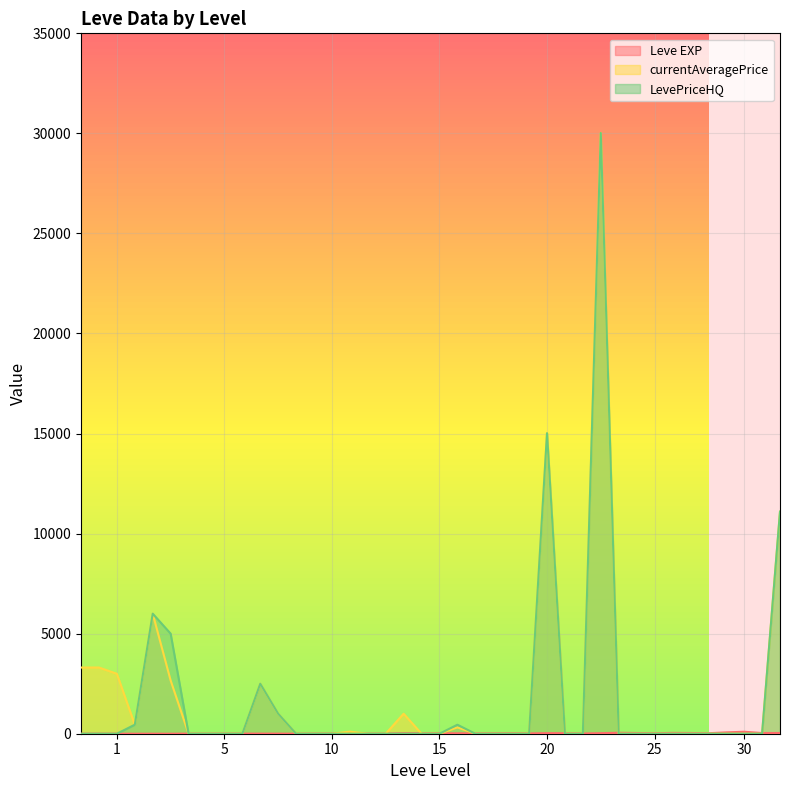

True or false: currentAveragePrice has more than 1 points higher than both neighbors.

True